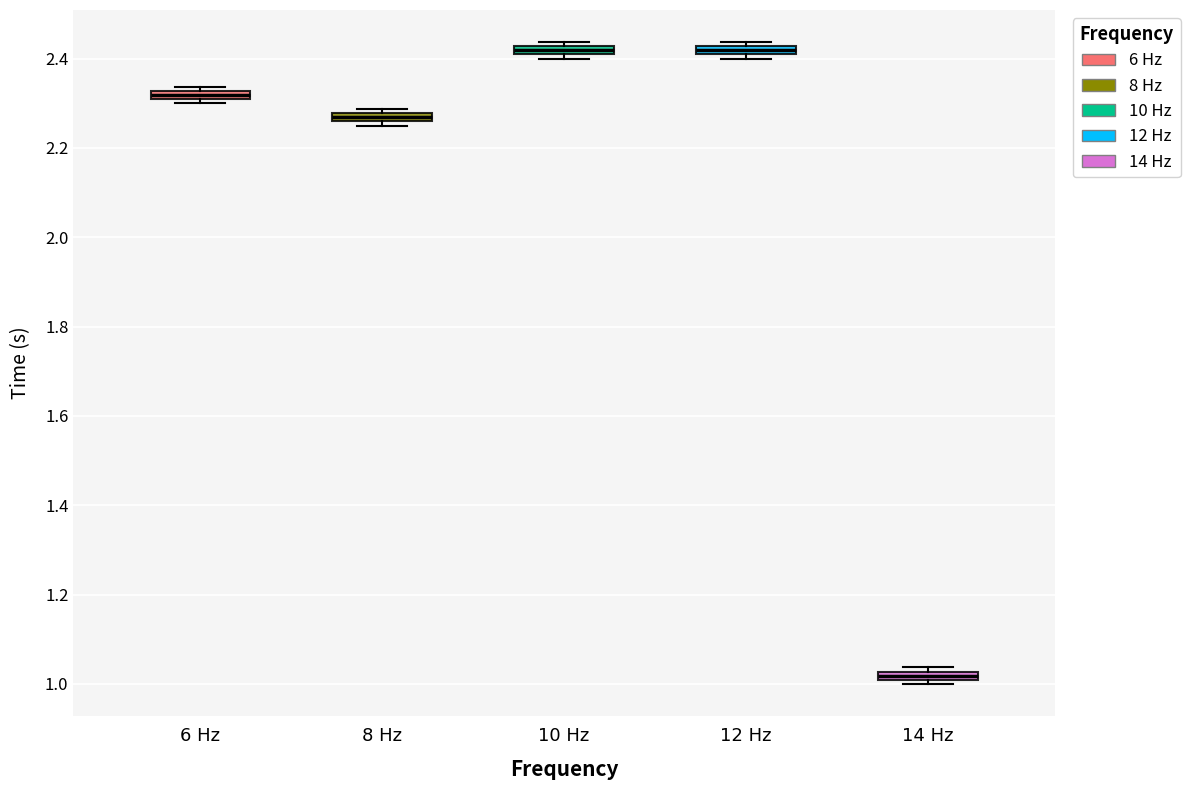

Which box's median line is the lowest?

14 Hz